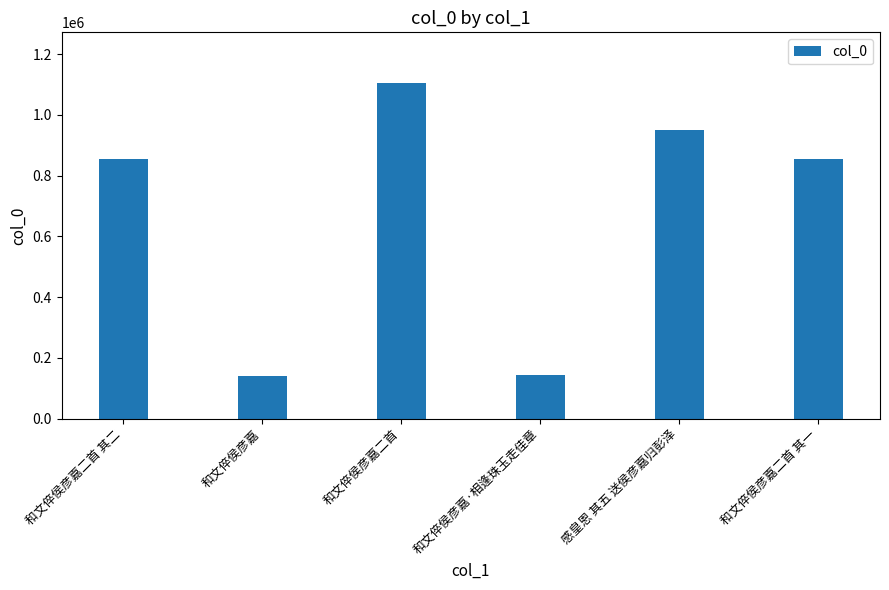

What is the label of the 5th bar from the left?

感皇恩 其五 送侯彦嘉归彭泽